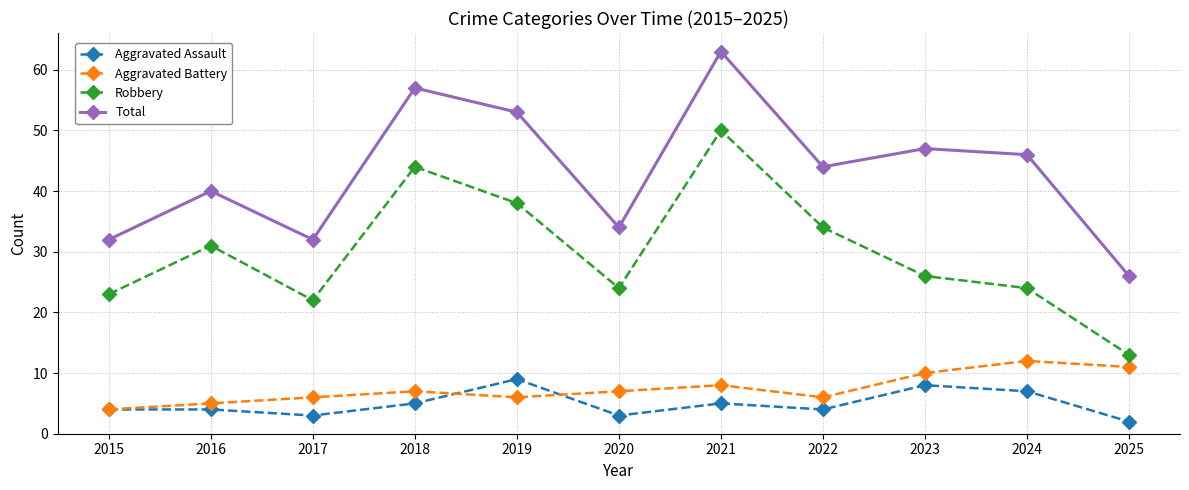

True or false: Aggravated Battery and Robbery cross at least once.

False